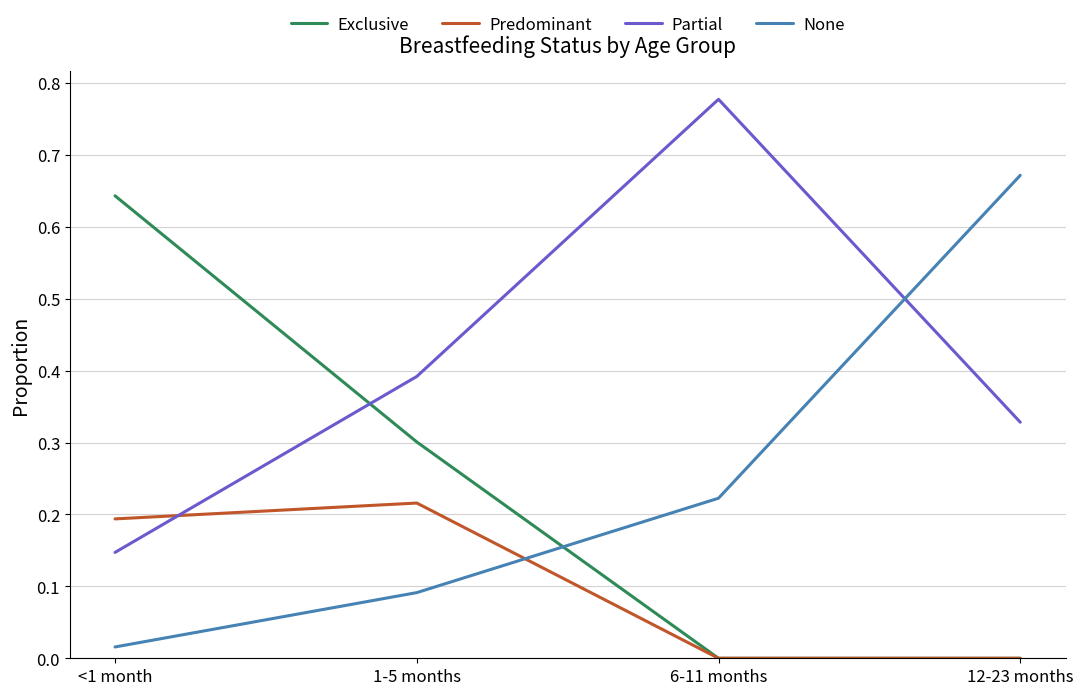

Where do Predominant and None first cross each other?

1-5 months and 6-11 months